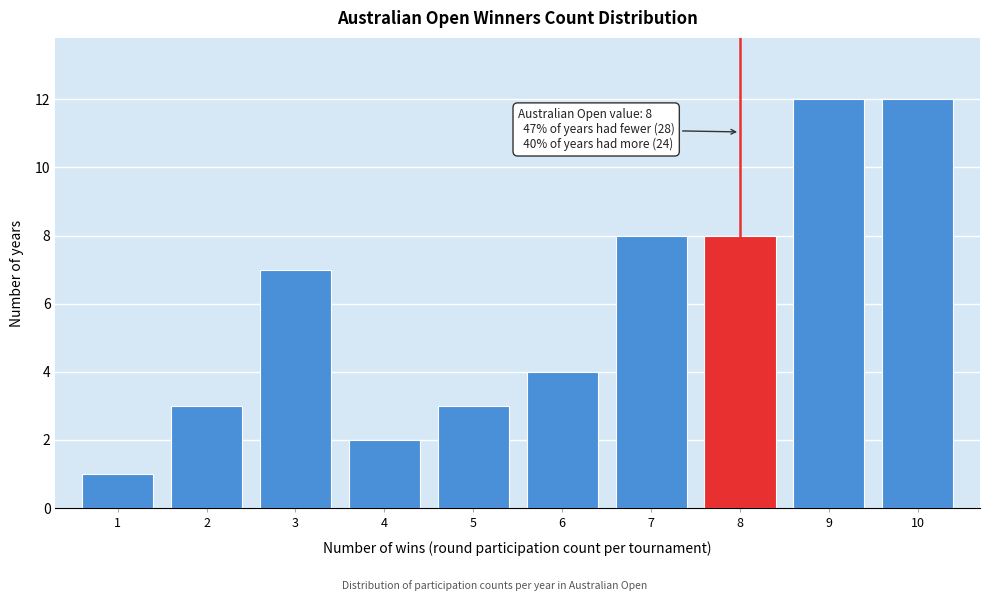

Reading left to right, list all the values displayed in this chart.

1=1	2=3	3=7	4=2	5=3	6=4	7=8	8=8	9=12	10=12